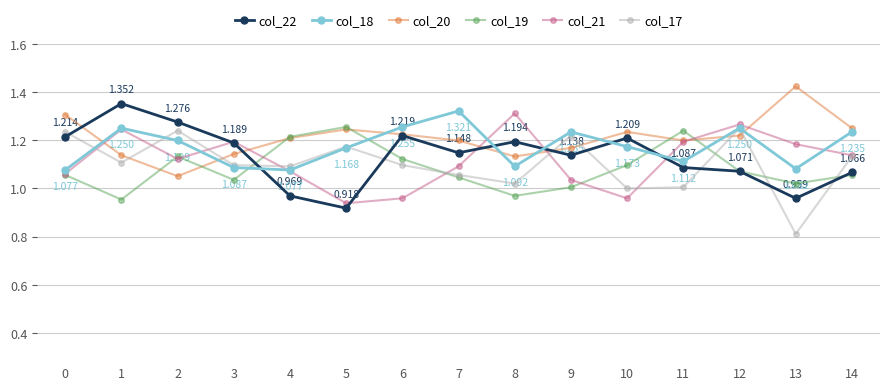

Is this an area chart (filled region under the line)?

No